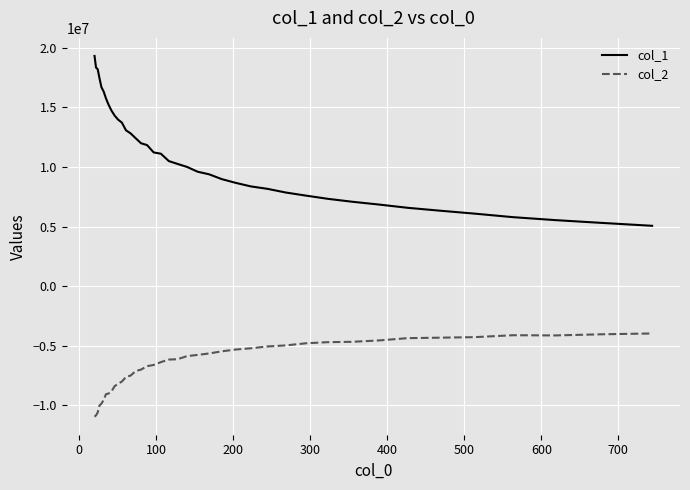

What is the maximum value for col_1?

19321441.6